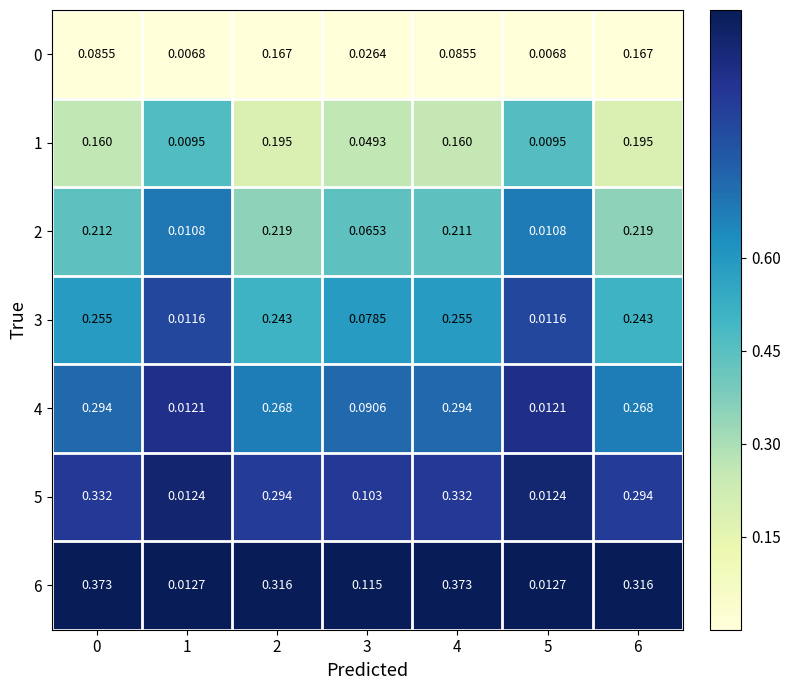

How many data points does each series have?

7